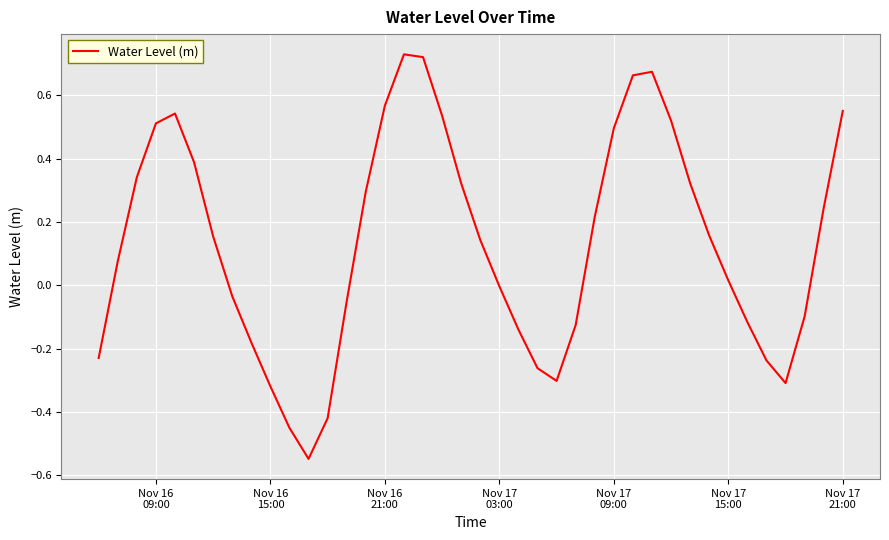

Does the chart display data point markers on the line(s)?

No